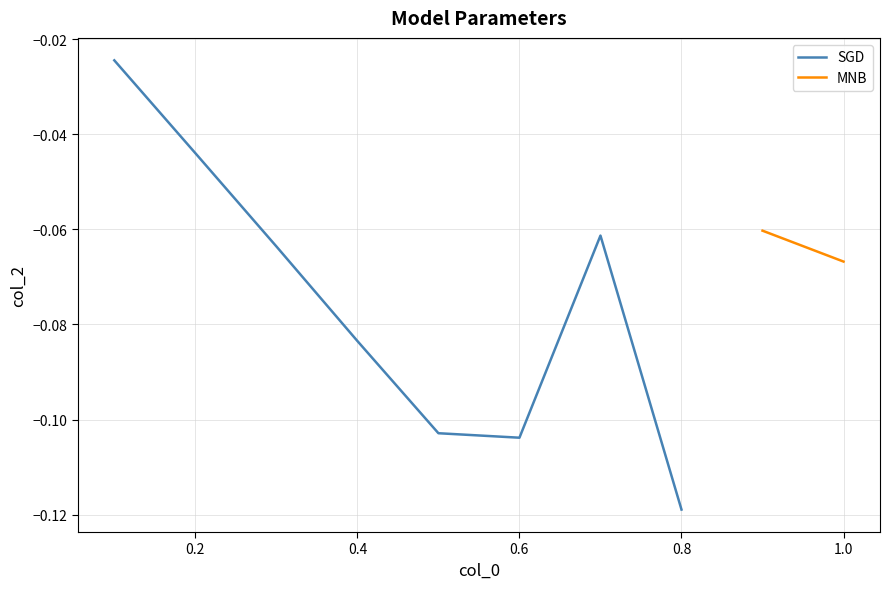

The SGD series shows -0.0 at 0.8. True or false?

False